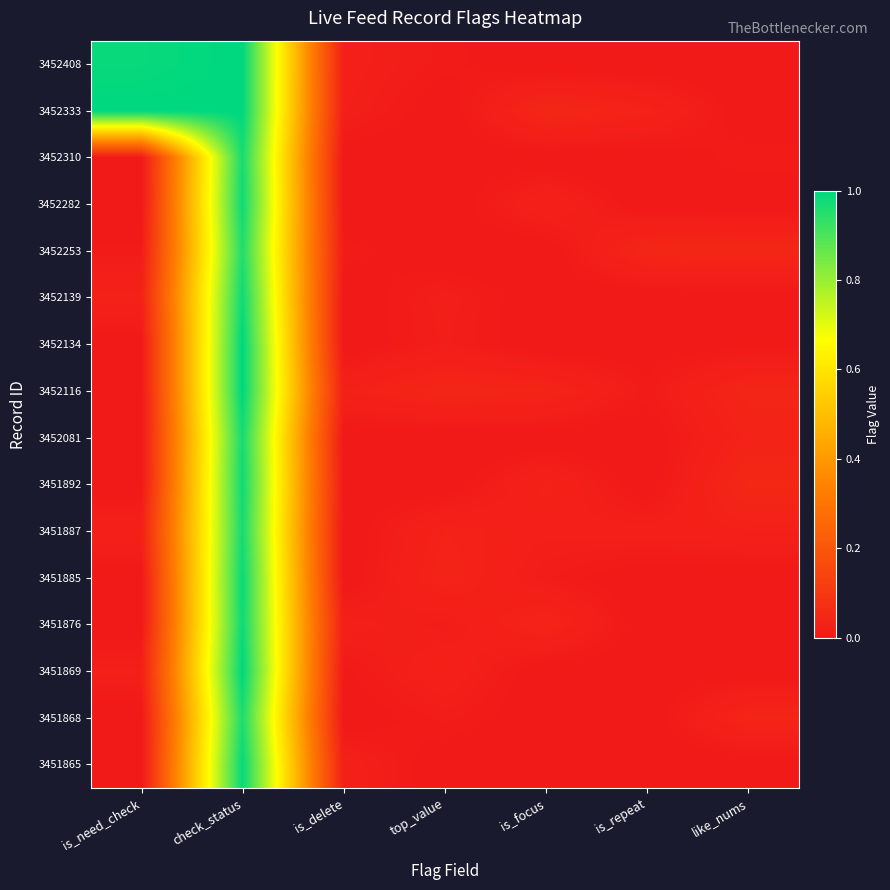

At how many categories does at least one series exceed 0?

7